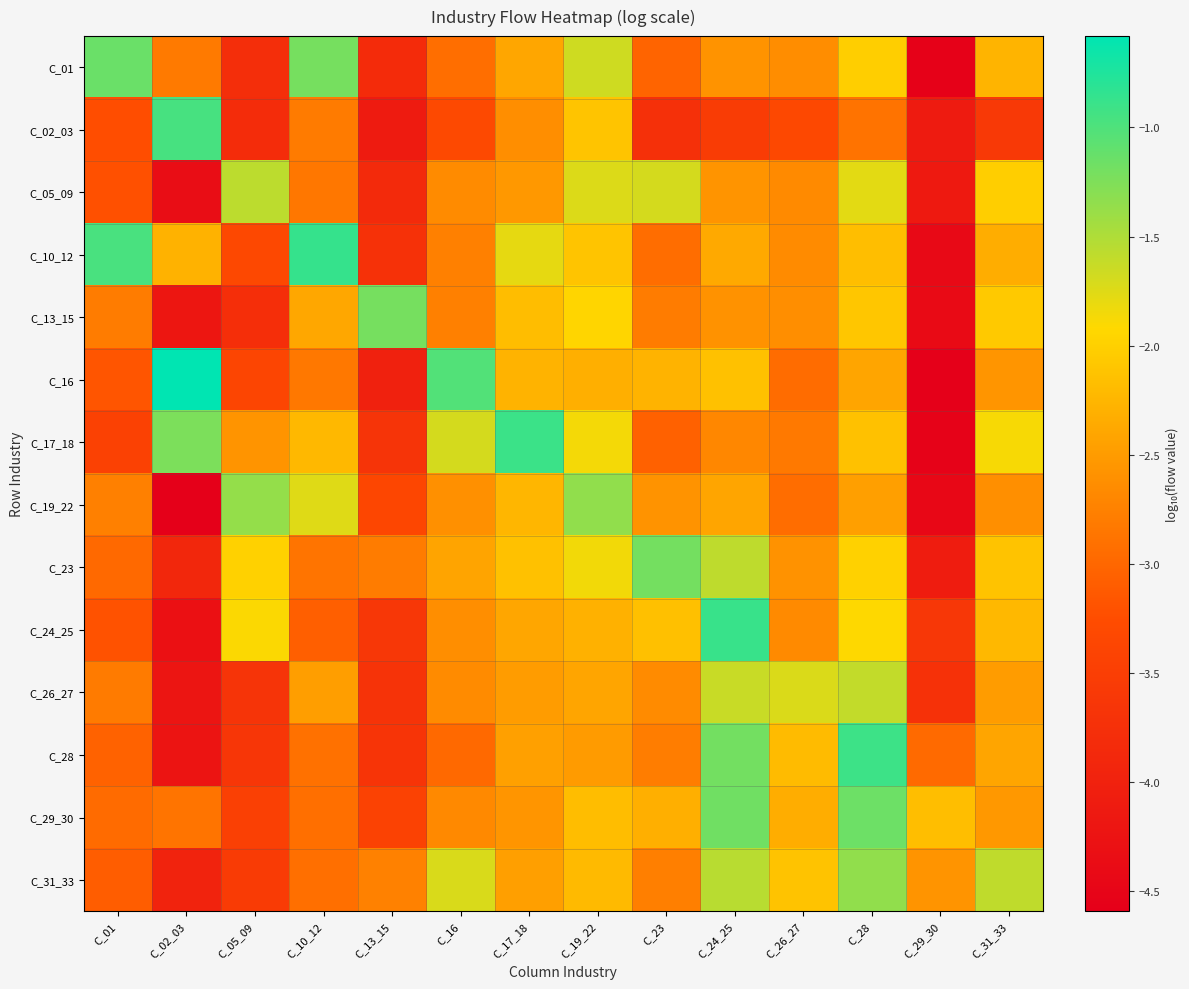

Reading left to right, what are all the values shown in this chart?

C_01: C_01=-1.1	C_02_03=-2.8	C_05_09=-3.8	C_10_12=-1.2	C_13_15=-3.8	C_16=-2.9	C_17_18=-2.4	C_19_22=-1.7	C_23=-3.0	C_24_25=-2.6	C_26_27=-2.6	C_28=-2.0	C_29_30=-4.6	C_31_33=-2.3
C_02_03: C_01=-3.2	C_02_03=-1.0	C_05_09=-3.8	C_10_12=-2.8	C_13_15=-4.1	C_16=-3.3	C_17_18=-2.6	C_19_22=-2.1	C_23=-3.7	C_24_25=-3.5	C_26_27=-3.3	C_28=-2.9	C_29_30=-4.1	C_31_33=-3.6
C_05_09: C_01=-3.2	C_02_03=-4.4	C_05_09=-1.6	C_10_12=-2.9	C_13_15=-3.9	C_16=-2.7	C_17_18=-2.5	C_19_22=-1.7	C_23=-1.7	C_24_25=-2.6	C_26_27=-2.7	C_28=-1.8	C_29_30=-4.1	C_31_33=-2.0
C_10_12: C_01=-1.0	C_02_03=-2.3	C_05_09=-3.3	C_10_12=-0.9	C_13_15=-3.7	C_16=-2.8	C_17_18=-1.8	C_19_22=-2.1	C_23=-2.9	C_24_25=-2.4	C_26_27=-2.7	C_28=-2.2	C_29_30=-4.4	C_31_33=-2.3
C_13_15: C_01=-2.8	C_02_03=-4.2	C_05_09=-3.8	C_10_12=-2.4	C_13_15=-1.2	C_16=-2.8	C_17_18=-2.2	C_19_22=-2.0	C_23=-2.8	C_24_25=-2.6	C_26_27=-2.6	C_28=-2.1	C_29_30=-4.4	C_31_33=-2.1
C_16: C_01=-3.2	C_02_03=-0.6	C_05_09=-3.4	C_10_12=-2.8	C_13_15=-4.0	C_16=-1.0	C_17_18=-2.3	C_19_22=-2.3	C_23=-2.3	C_24_25=-2.1	C_26_27=-2.9	C_28=-2.4	C_29_30=-4.6	C_31_33=-2.6
C_17_18: C_01=-3.4	C_02_03=-1.2	C_05_09=-2.6	C_10_12=-2.2	C_13_15=-3.7	C_16=-1.7	C_17_18=-0.9	C_19_22=-1.9	C_23=-3.1	C_24_25=-2.7	C_26_27=-2.8	C_28=-2.1	C_29_30=-4.5	C_31_33=-1.9
C_19_22: C_01=-2.8	C_02_03=-4.6	C_05_09=-1.4	C_10_12=-1.8	C_13_15=-3.4	C_16=-2.6	C_17_18=-2.2	C_19_22=-1.3	C_23=-2.6	C_24_25=-2.4	C_26_27=-2.9	C_28=-2.5	C_29_30=-4.5	C_31_33=-2.6
C_23: C_01=-3.0	C_02_03=-3.9	C_05_09=-2.0	C_10_12=-2.9	C_13_15=-2.8	C_16=-2.4	C_17_18=-2.1	C_19_22=-1.9	C_23=-1.2	C_24_25=-1.6	C_26_27=-2.6	C_28=-2.0	C_29_30=-4.1	C_31_33=-2.1
C_24_25: C_01=-3.2	C_02_03=-4.3	C_05_09=-1.9	C_10_12=-3.1	C_13_15=-3.6	C_16=-2.6	C_17_18=-2.4	C_19_22=-2.3	C_23=-2.1	C_24_25=-0.9	C_26_27=-2.7	C_28=-1.9	C_29_30=-3.6	C_31_33=-2.2
C_26_27: C_01=-2.8	C_02_03=-4.2	C_05_09=-3.7	C_10_12=-2.5	C_13_15=-3.7	C_16=-2.7	C_17_18=-2.5	C_19_22=-2.4	C_23=-2.7	C_24_25=-1.6	C_26_27=-1.7	C_28=-1.6	C_29_30=-3.7	C_31_33=-2.5
C_28: C_01=-3.0	C_02_03=-4.2	C_05_09=-3.6	C_10_12=-2.9	C_13_15=-3.7	C_16=-3.0	C_17_18=-2.5	C_19_22=-2.5	C_23=-2.8	C_24_25=-1.2	C_26_27=-2.2	C_28=-0.9	C_29_30=-3.0	C_31_33=-2.4
C_29_30: C_01=-3.0	C_02_03=-2.9	C_05_09=-3.5	C_10_12=-2.9	C_13_15=-3.4	C_16=-2.7	C_17_18=-2.6	C_19_22=-2.2	C_23=-2.3	C_24_25=-1.2	C_26_27=-2.3	C_28=-1.2	C_29_30=-2.2	C_31_33=-2.5
C_31_33: C_01=-3.1	C_02_03=-4.0	C_05_09=-3.6	C_10_12=-2.9	C_13_15=-2.7	C_16=-1.7	C_17_18=-2.5	C_19_22=-2.2	C_23=-2.8	C_24_25=-1.6	C_26_27=-2.1	C_28=-1.3	C_29_30=-2.6	C_31_33=-1.6